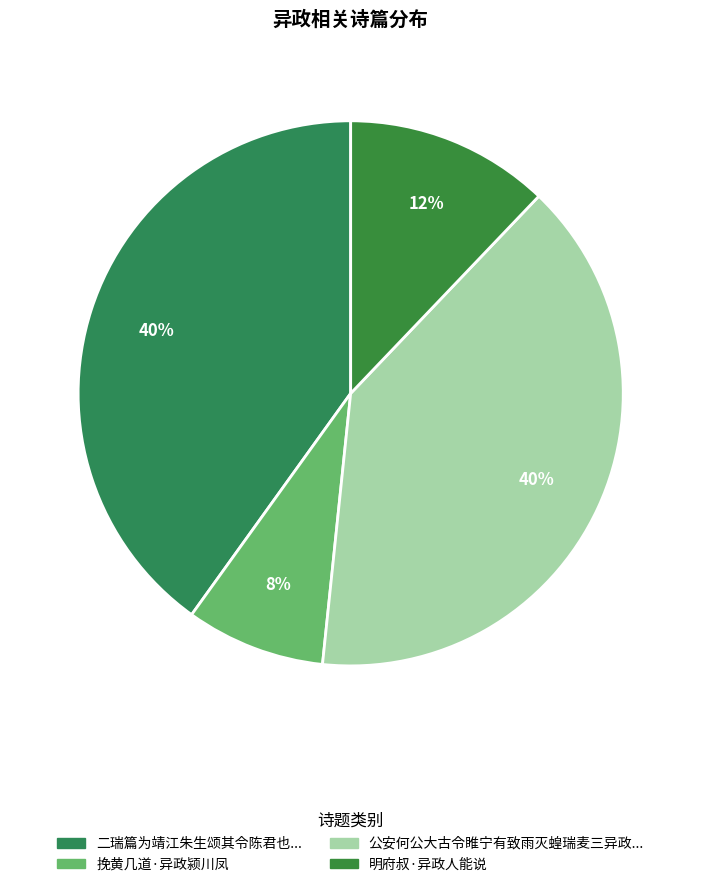

To the nearest percent, what percentage of the pie is 明府叔·异政人能说?

12%